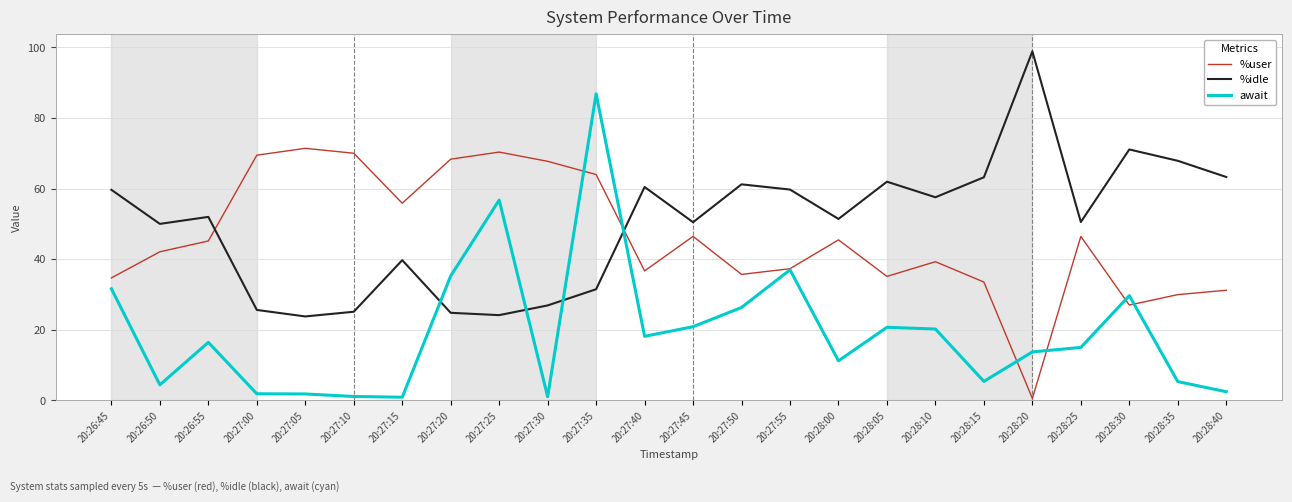

What is the minimum value for %idle?

23.8